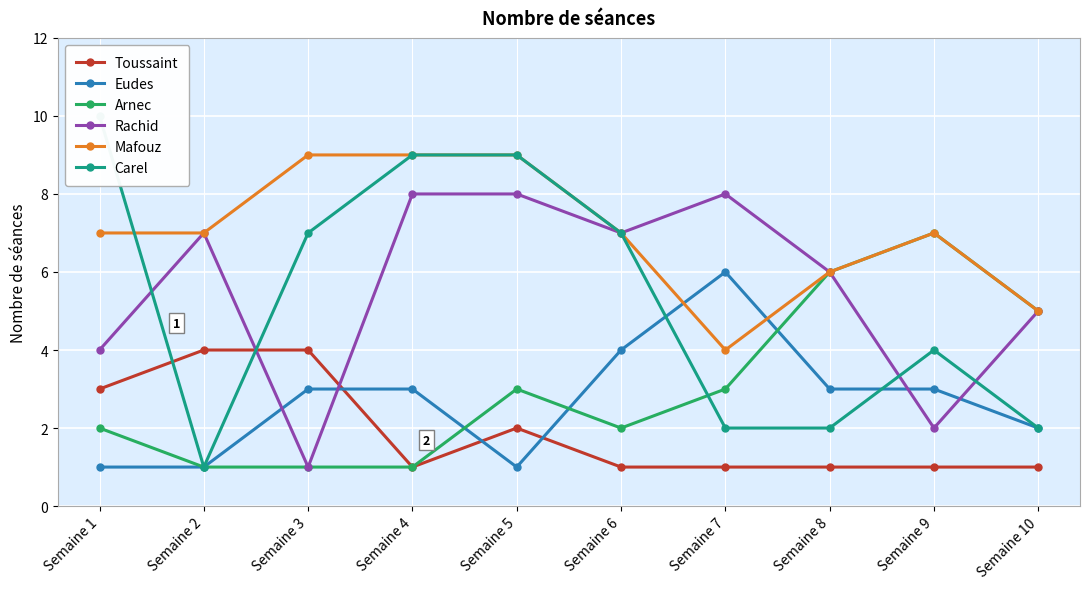

Does the chart display data point markers on the line(s)?

Yes